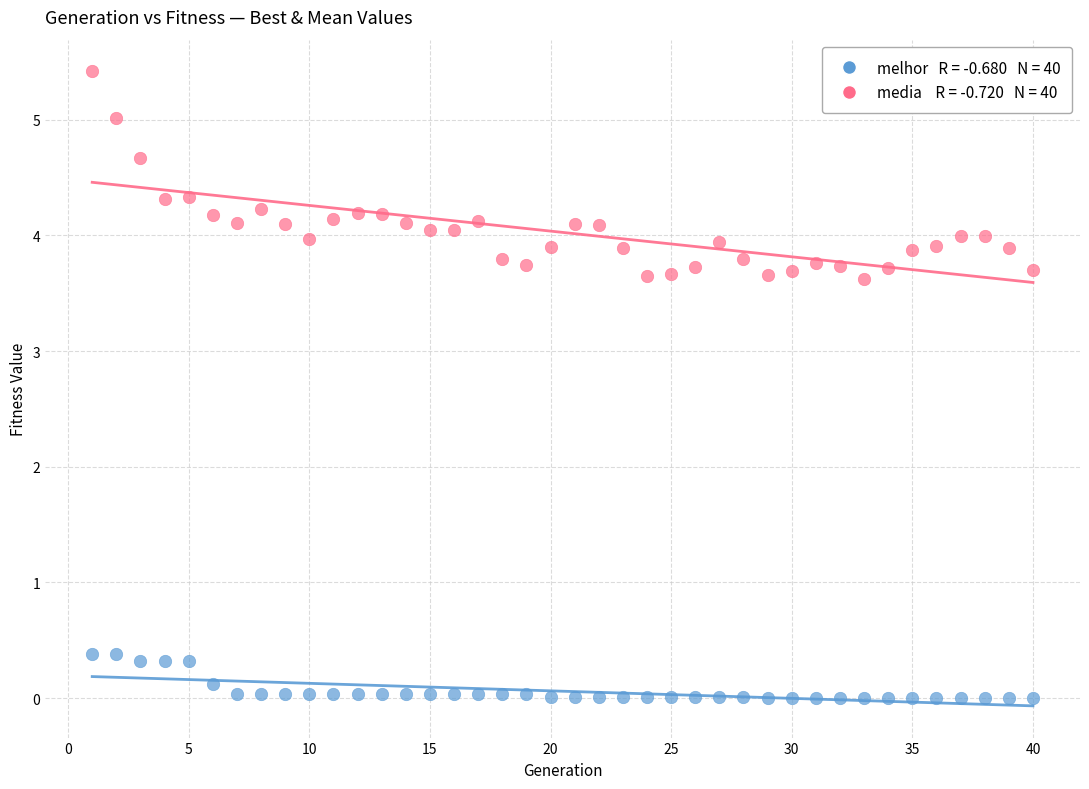

Across all data points, what is the range of X values (max minus min)?

39.0